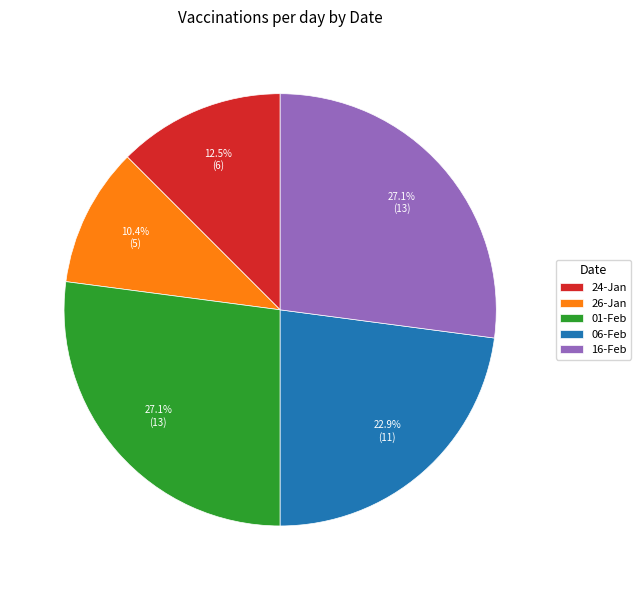

How many slices are in this pie chart?

5